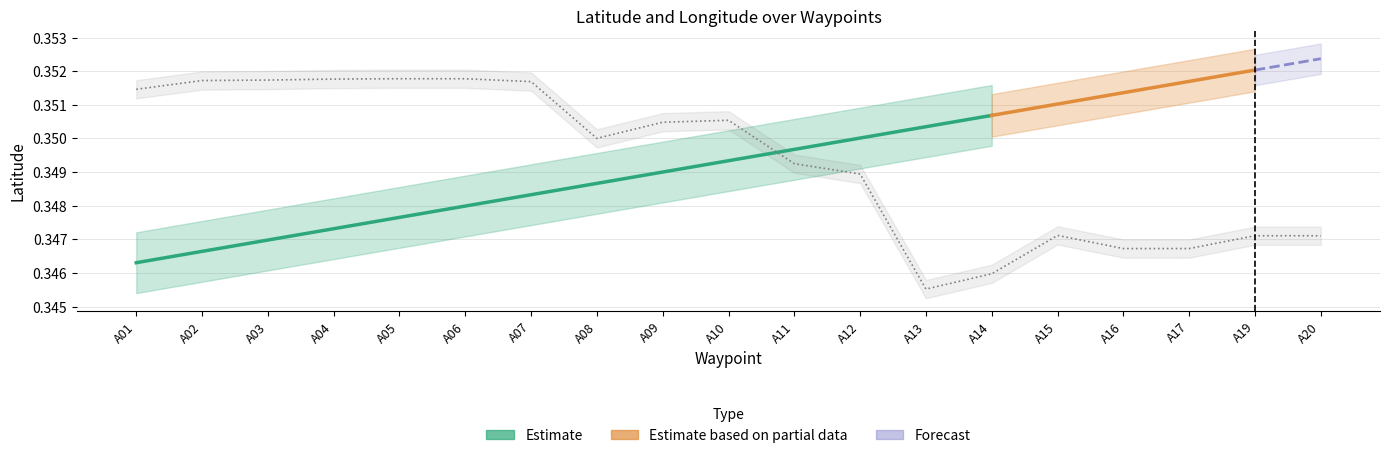

Rank the categories by value from highest to lowest.

A05, A06, A04, A03, A02, A07, A01, A10, A09, A08, A11, A12, A15, A19, A20, A17, A16, A14, A13